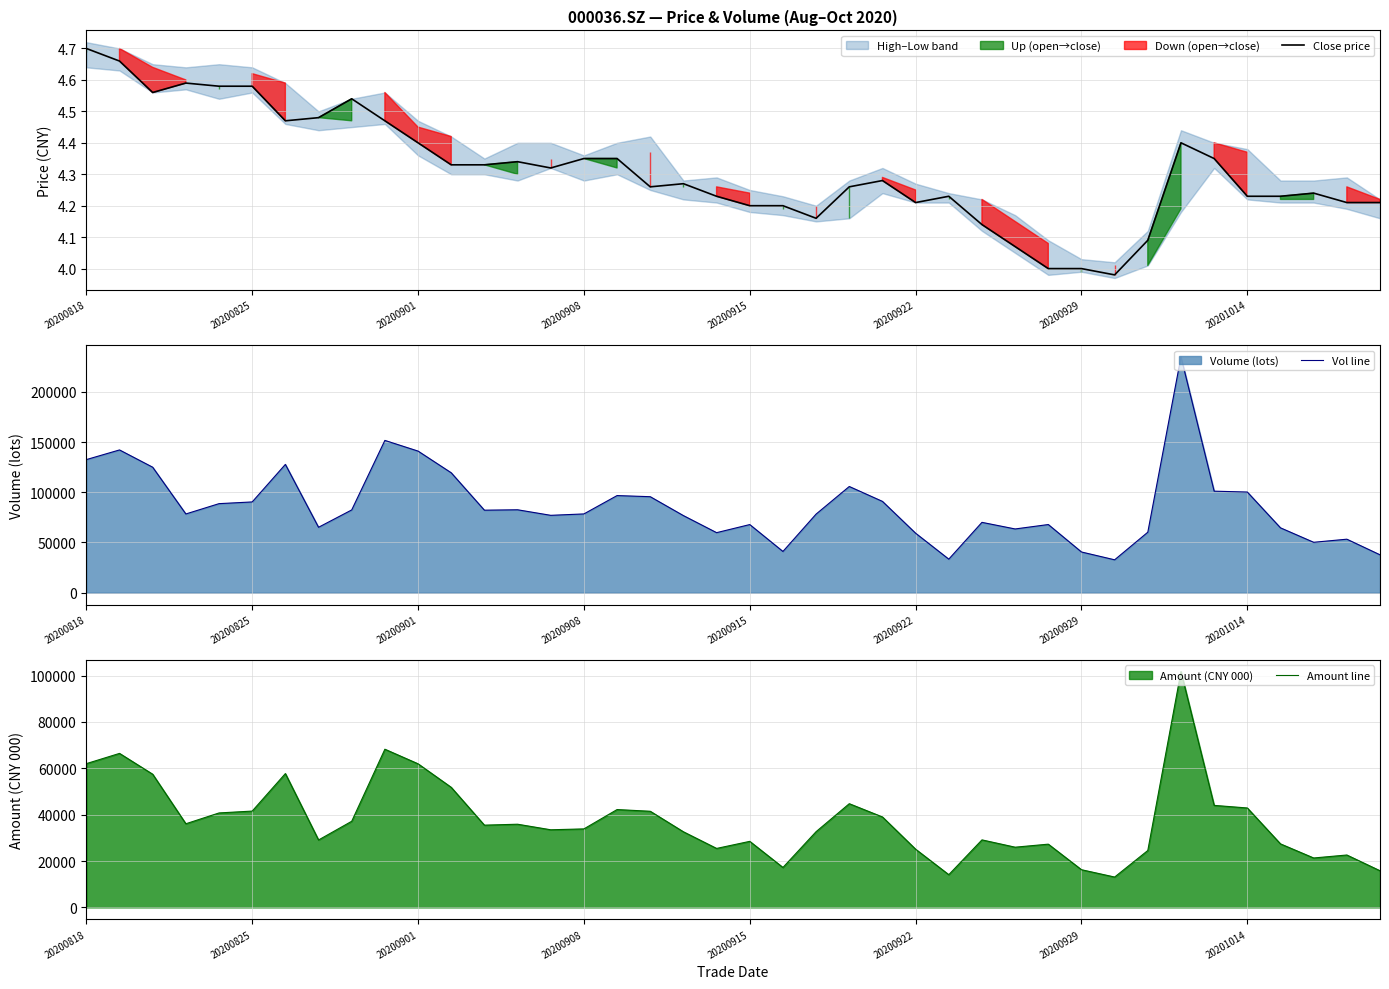

At which label does Close price reach its peak?

20200818